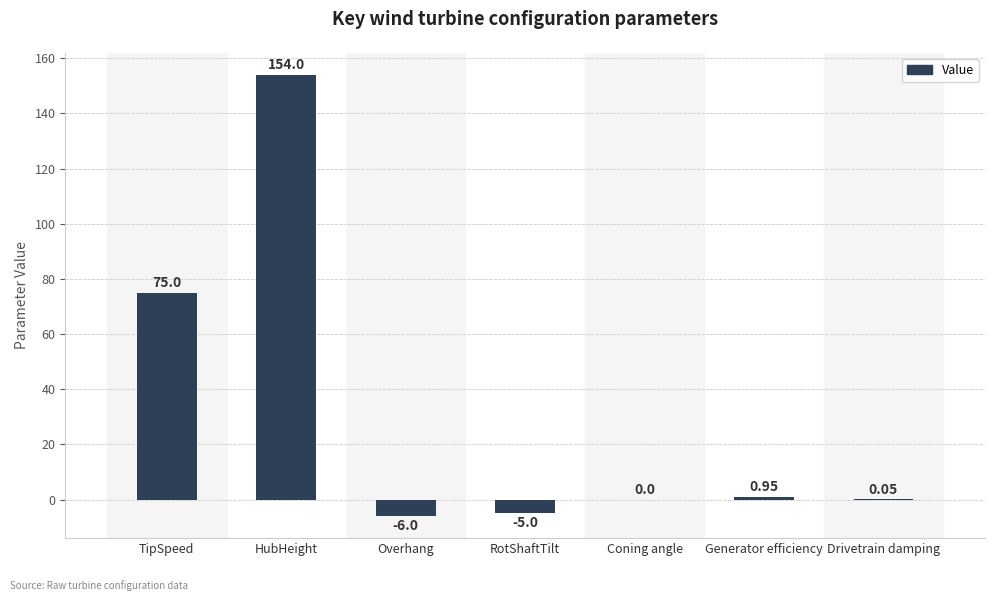

Which has a higher value, Generator efficiency or Overhang?

Generator efficiency